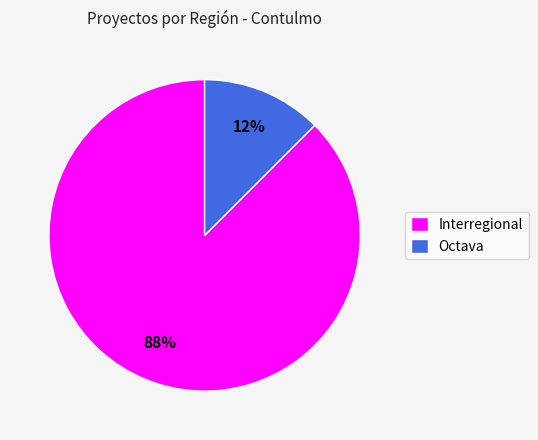

Between Interregional and Octava, which is larger?

Interregional